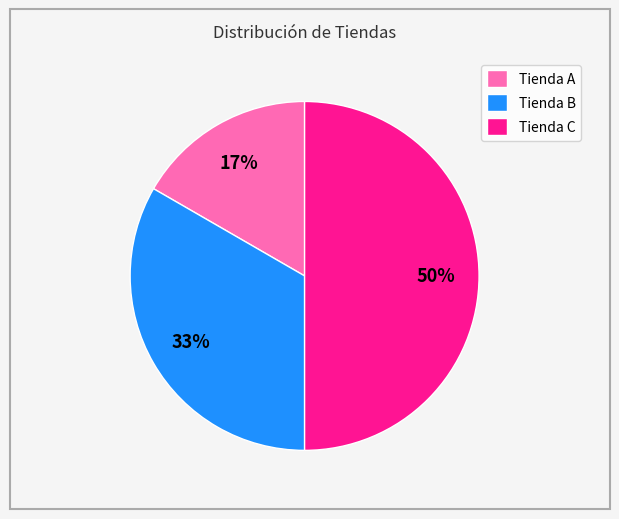

What percentage is the Tienda B slice, to the nearest percent?

33%